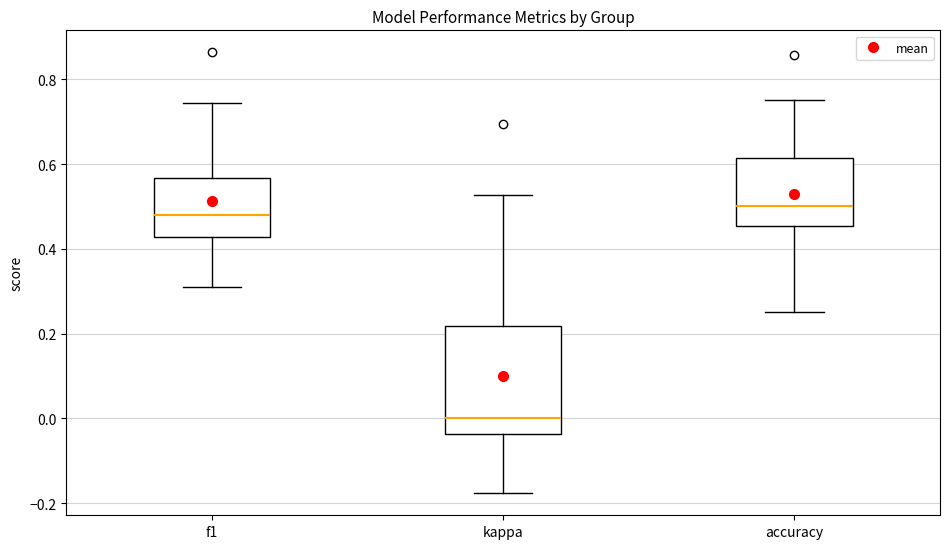

Reading left to right, transcribe this box plot: for each box, give where its median line is, the range the box spans, and where its two whiskers end, as read against the y-axis. The values are not printed on the chart, so give them approximately, as read against the axis.

f1: median 0.48, box 0.42 to 0.56, whiskers 0.30 to 0.74
kappa: median 0.00, box -0.04 to 0.22, whiskers -0.18 to 0.52
accuracy: median 0.50, box 0.46 to 0.62, whiskers 0.26 to 0.76